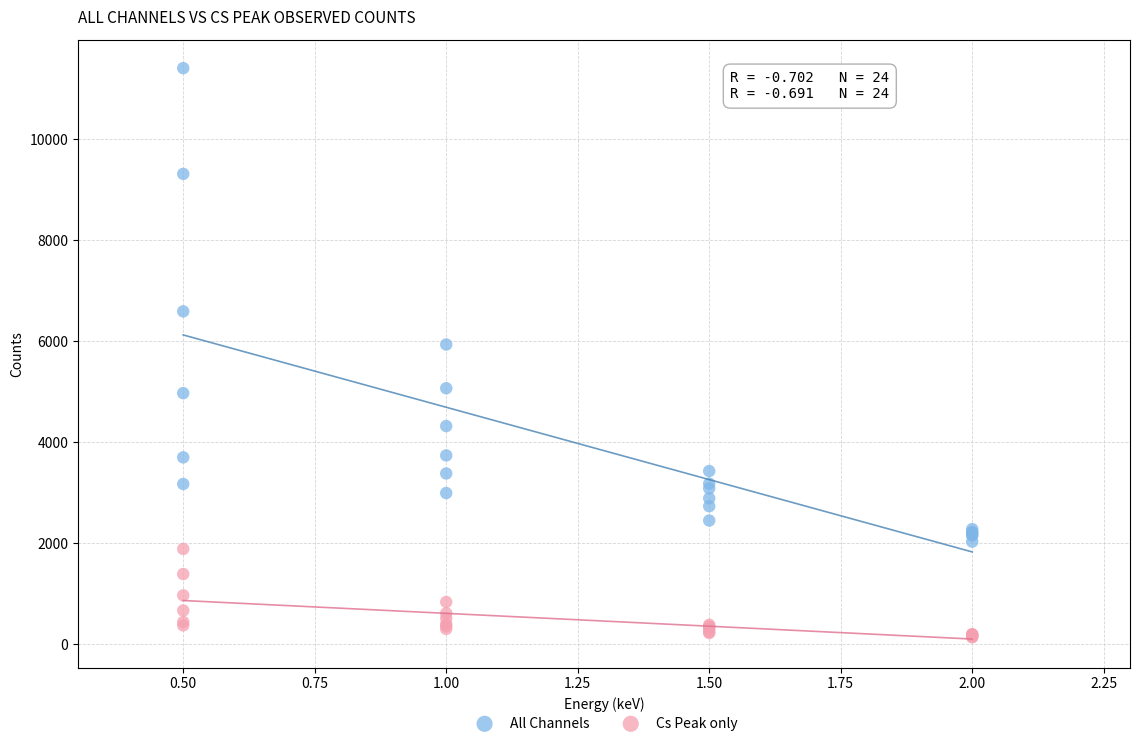

Across all series, what Y value is closest to 5772?

5935